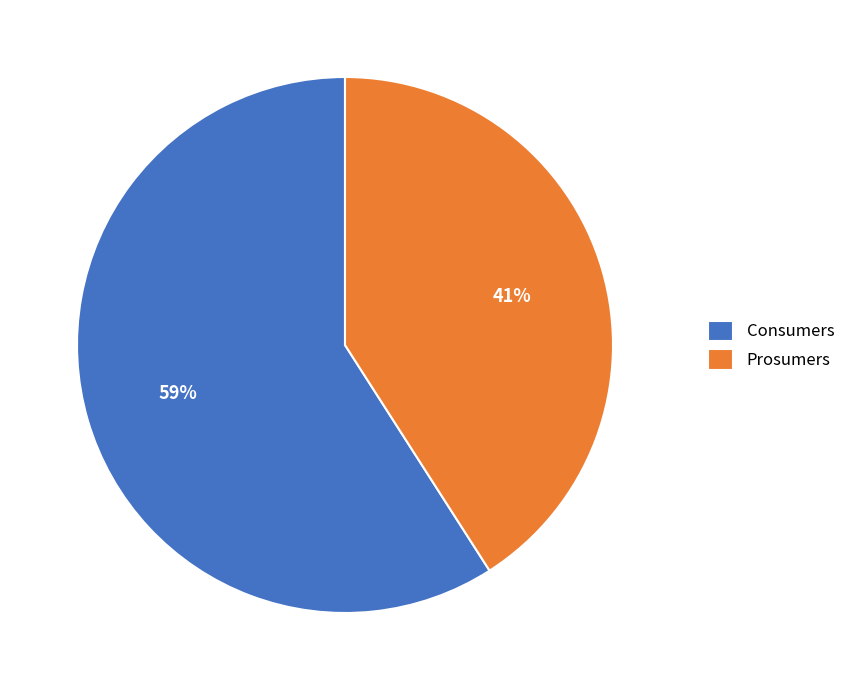

Between Prosumers and Consumers, which is larger?

Consumers